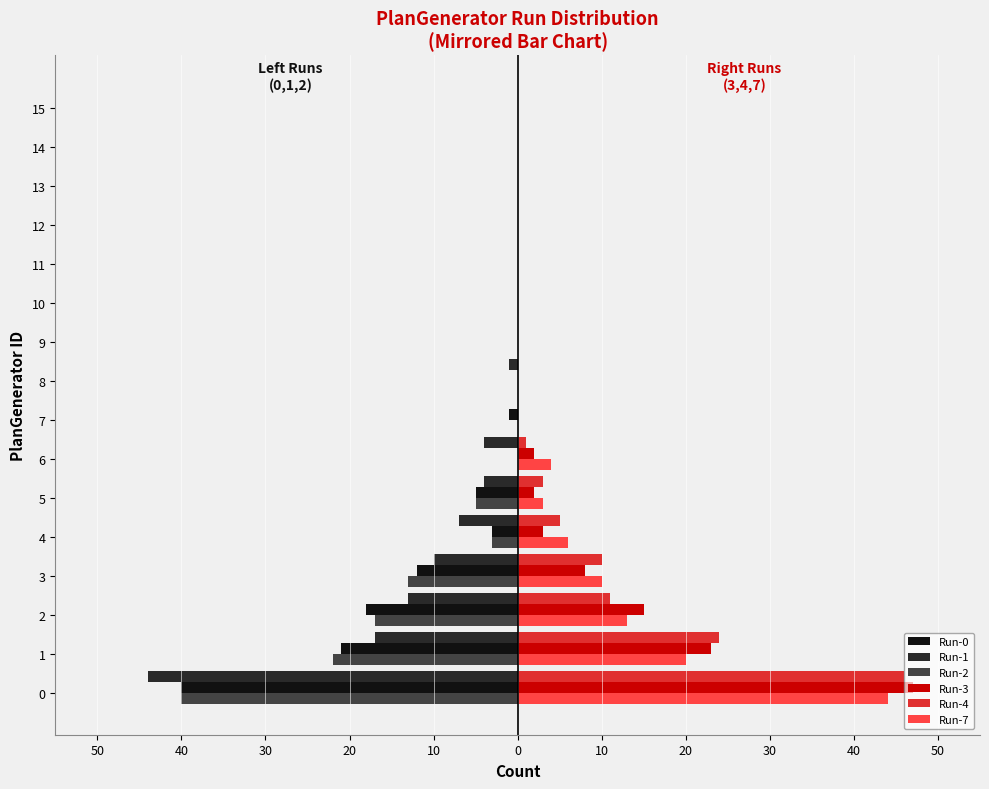

Rank the series by their maximum value, from lowest to highest.

Run-0, Run-1, Run-2, Run-7, Run-4, Run-3